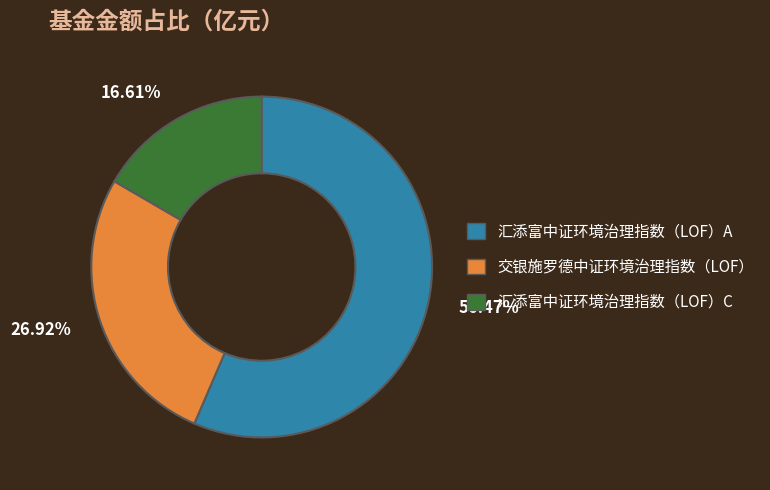

The 交银施罗德中证环境治理指数（LOF） slice represents 16% of the pie. True or false?

False